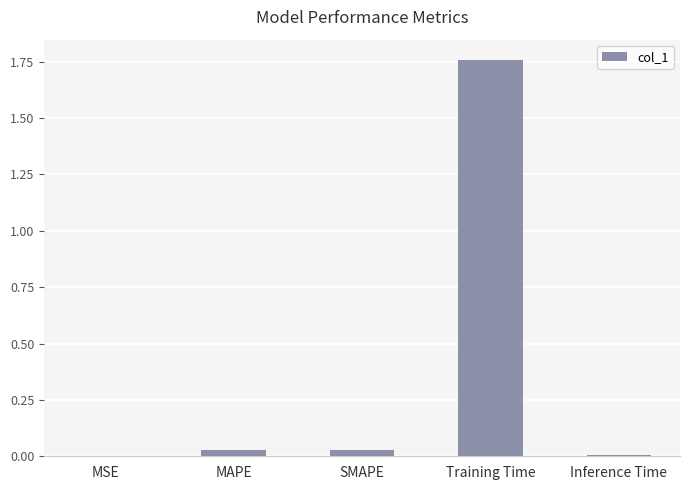

Which label corresponds to the largest value in the chart?

Training Time